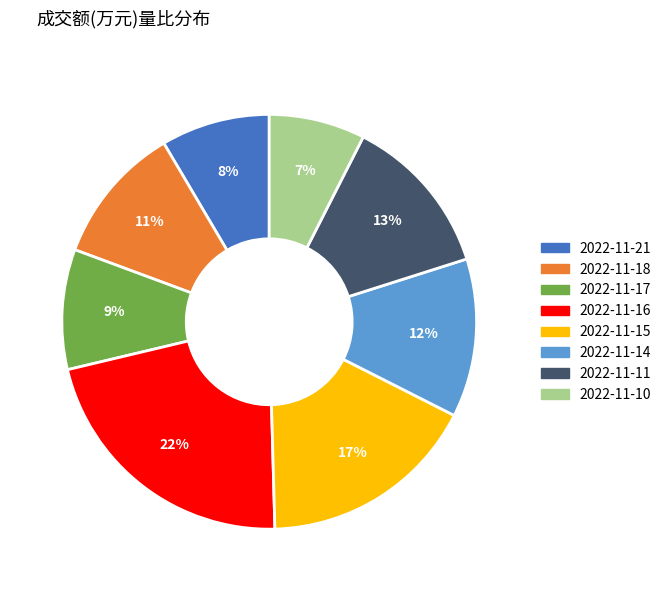

Does 2022-11-10 represent more than half of the total?

No